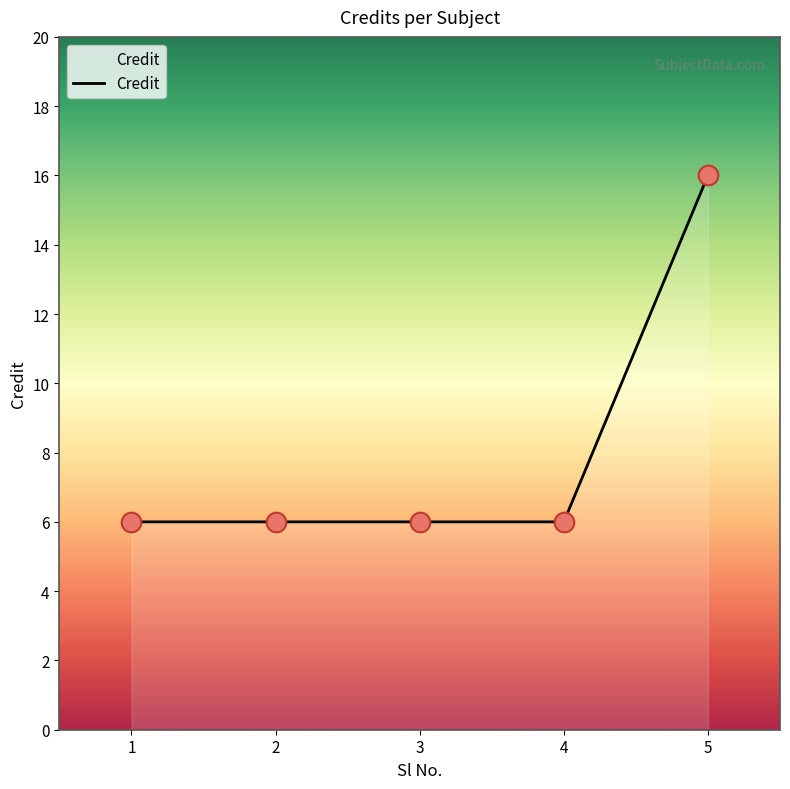

What is the change in value from 1 to 5?

+10